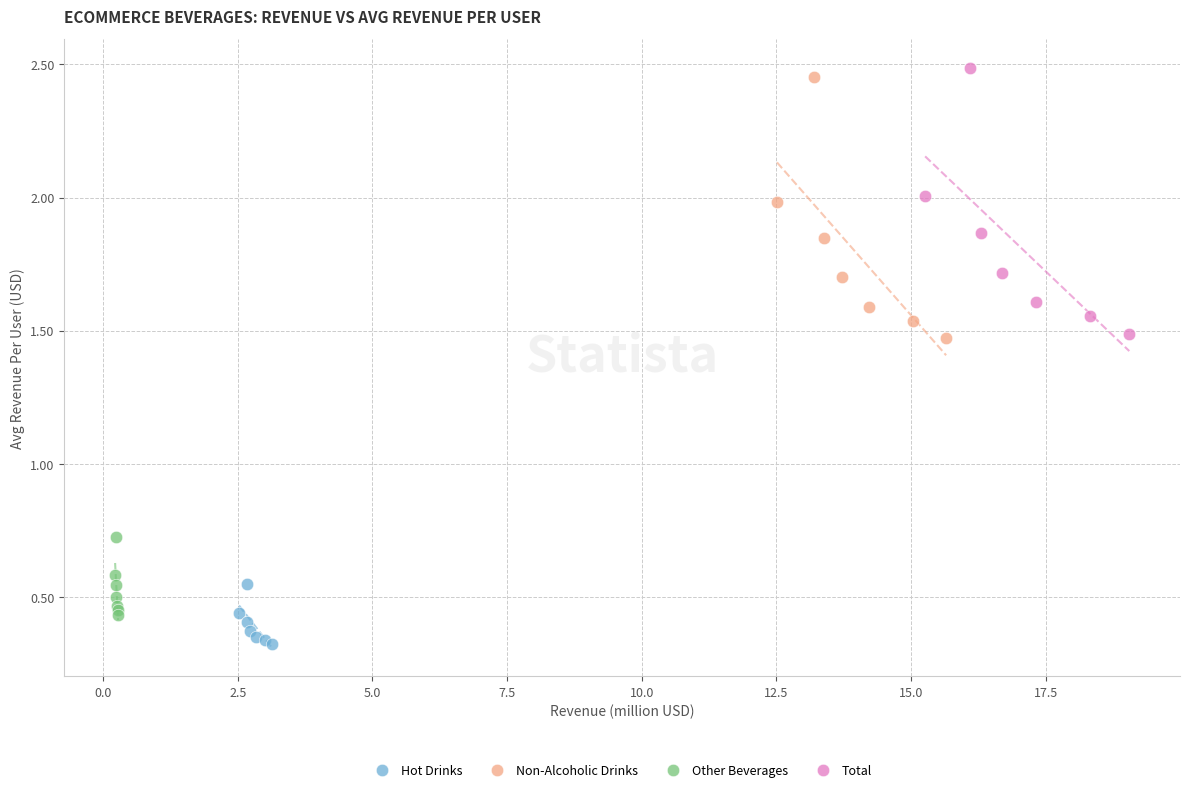

Which series has the largest Y range (max minus min)?

Total